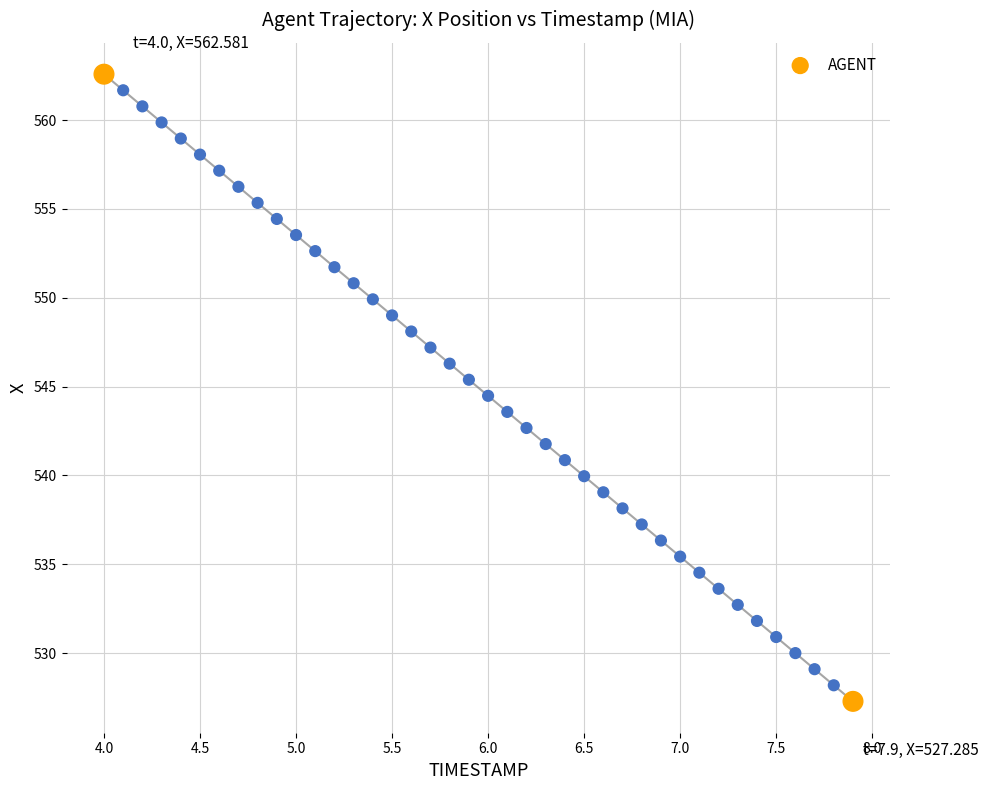

What is the range of X values (max minus min)?

3.9